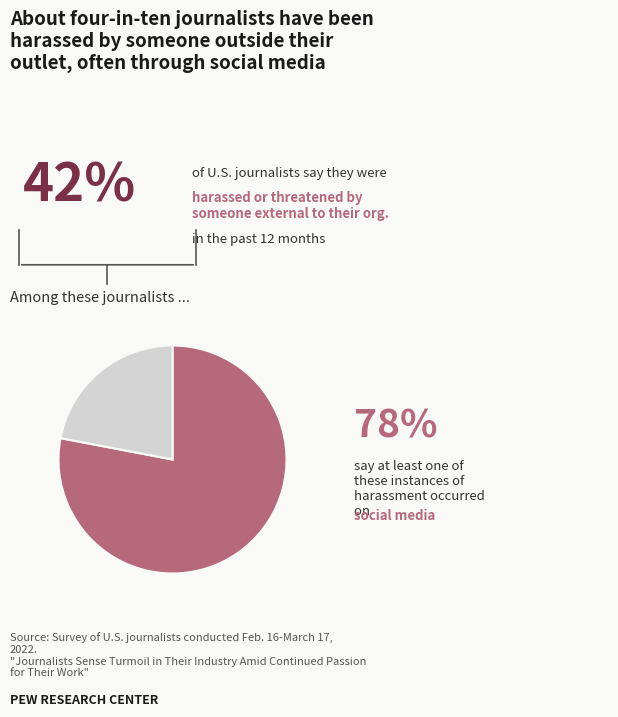

Is there a majority slice in this chart?

Yes